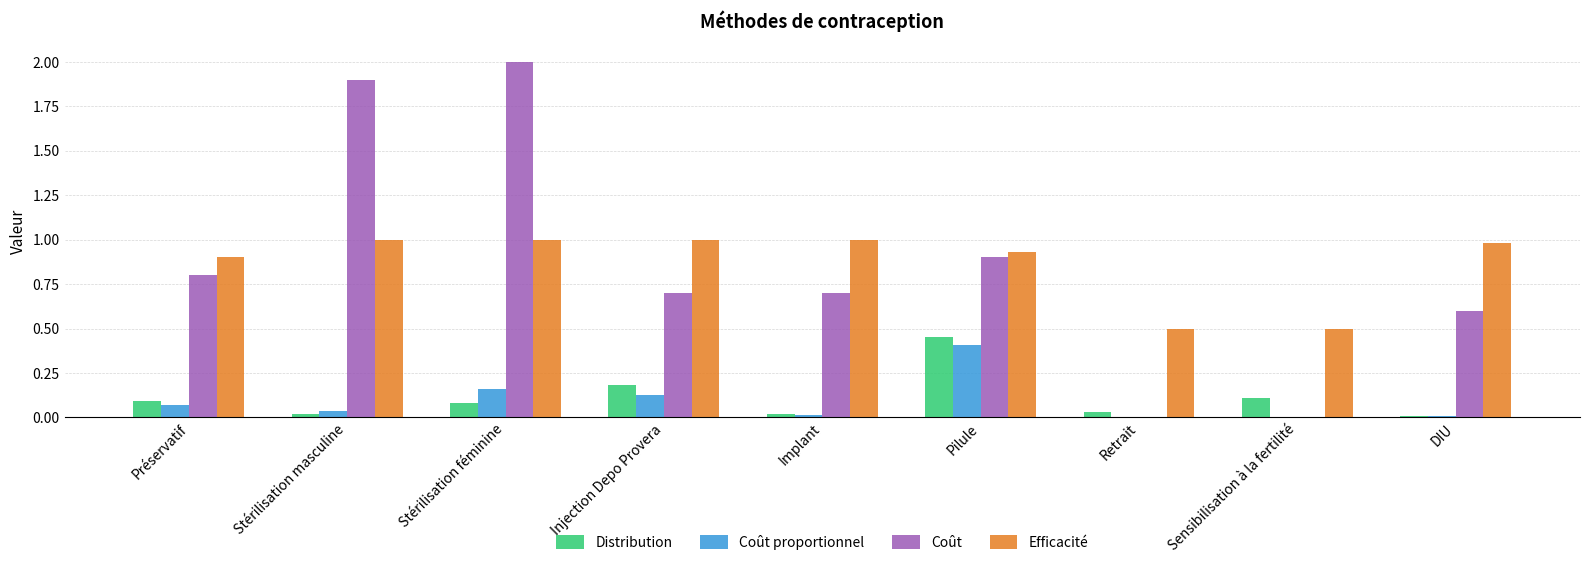

Count the number of categories in the chart.

9